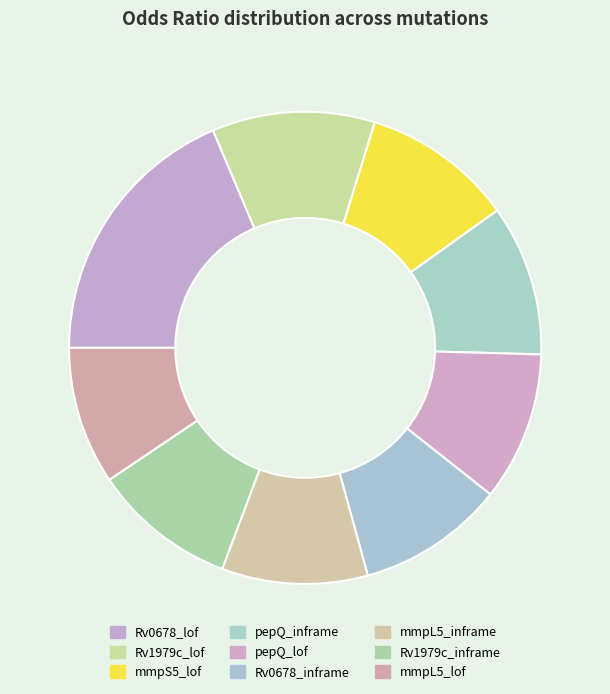

The mmpL5_inframe slice represents 20% of the pie. True or false?

False